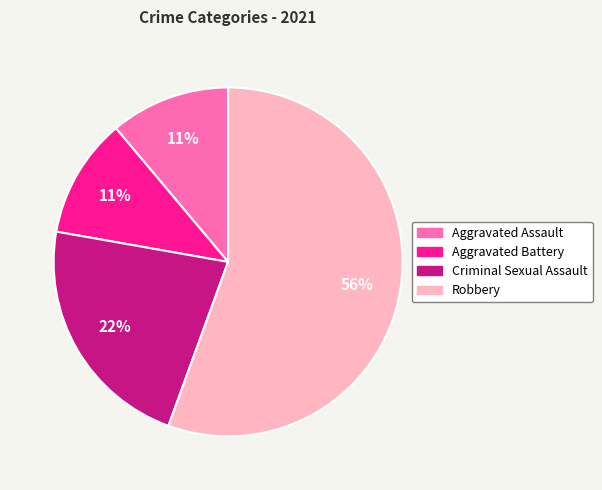

What percentage is the Aggravated Assault slice, to the nearest percent?

11%